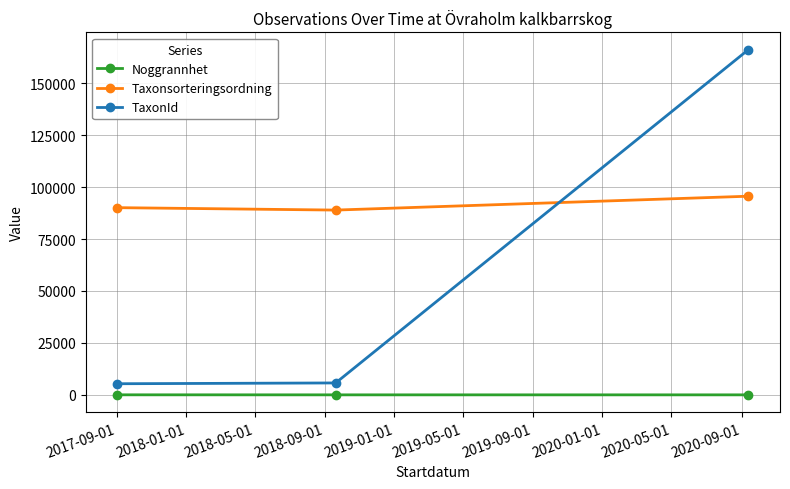

Does the chart have visible grid lines?

Yes